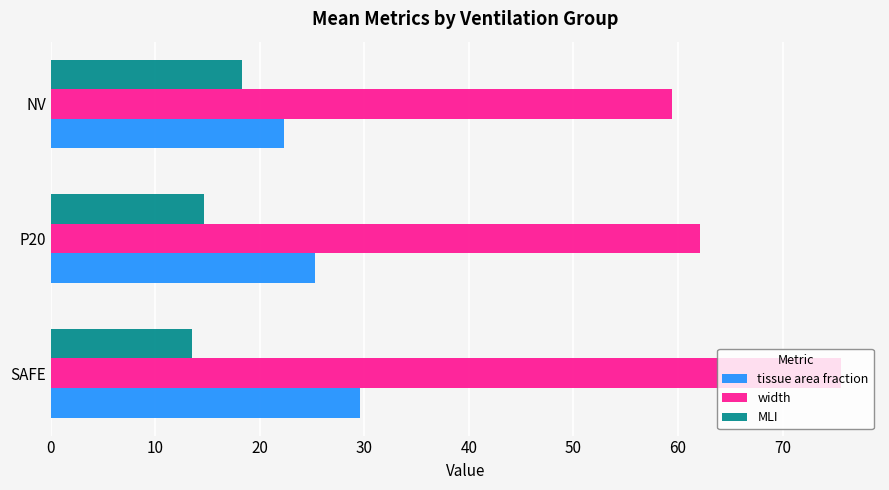

What are all the series names shown in the legend?

tissue area fraction, width, MLI